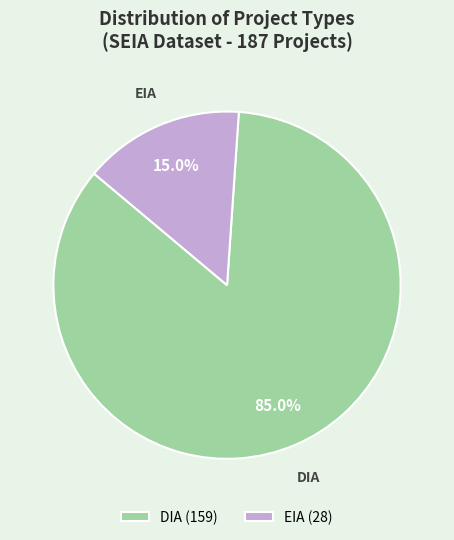

What percentage is NOT represented by EIA?

85.0%